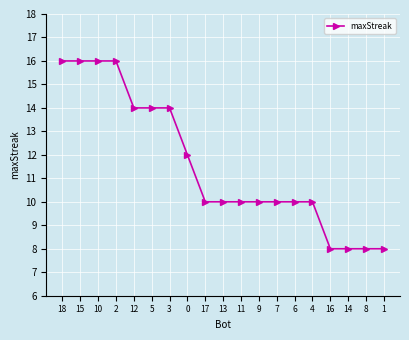

What is the average value?

12